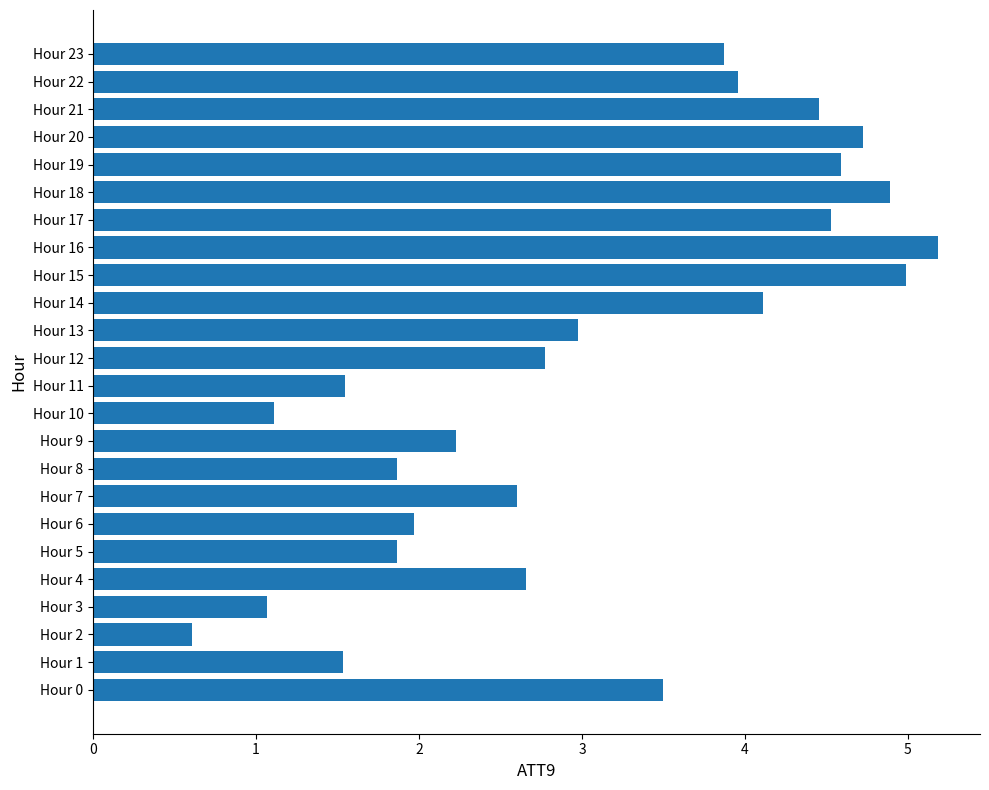

What is the difference between the maximum and minimum values?

4.6